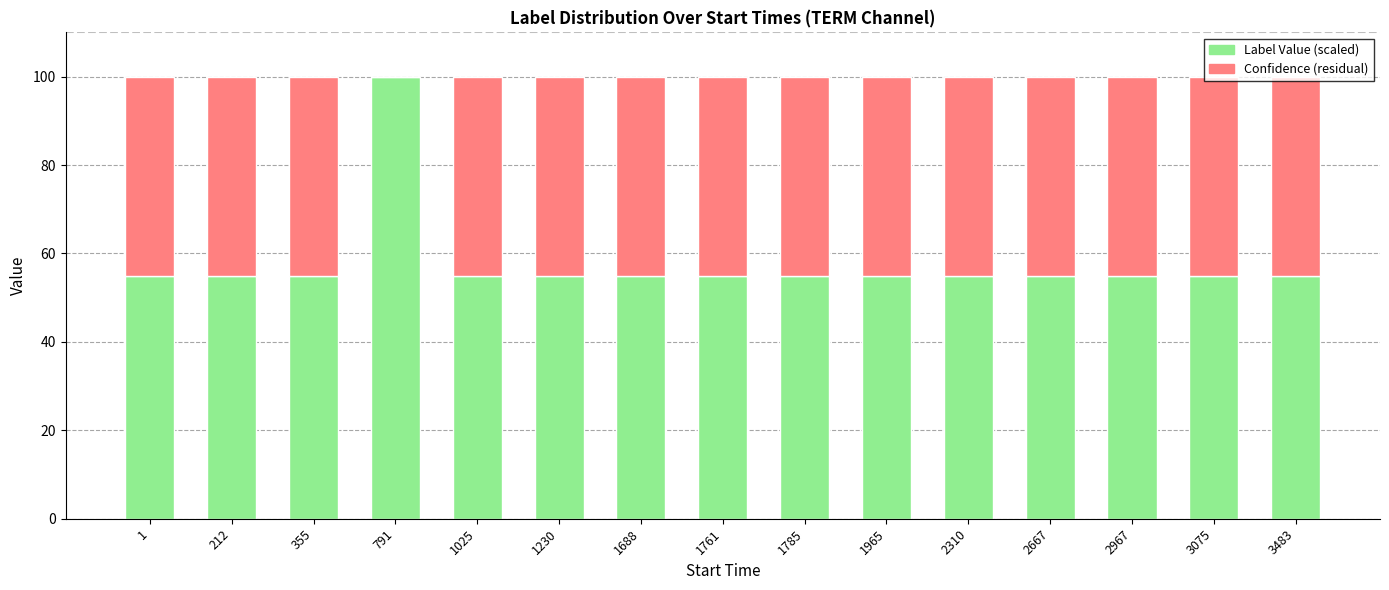

What are all the series names shown in the legend?

Label Value (scaled), Confidence (residual)